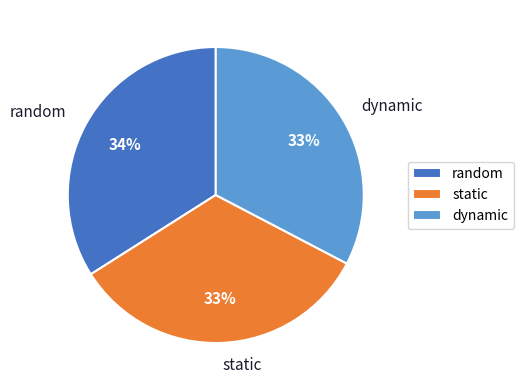

Is it true that dynamic is 33% of the pie?

True